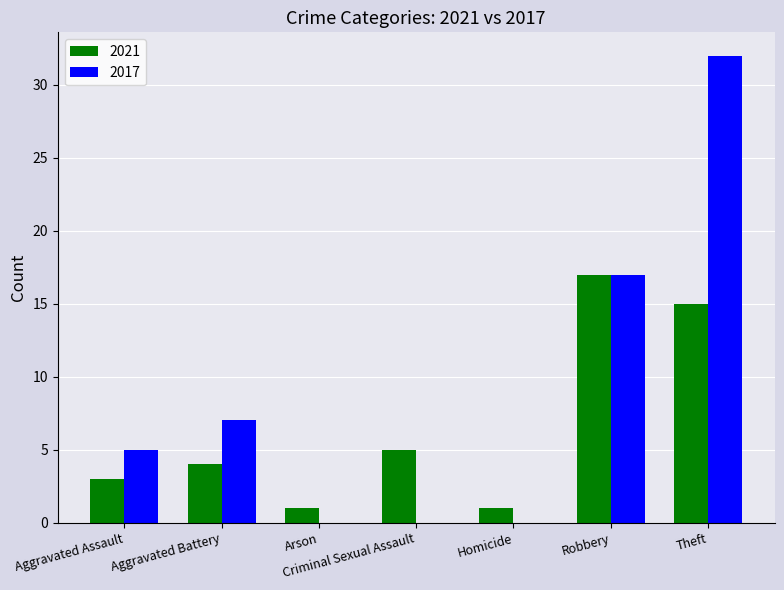

Which series has the largest total across all categories?

2017